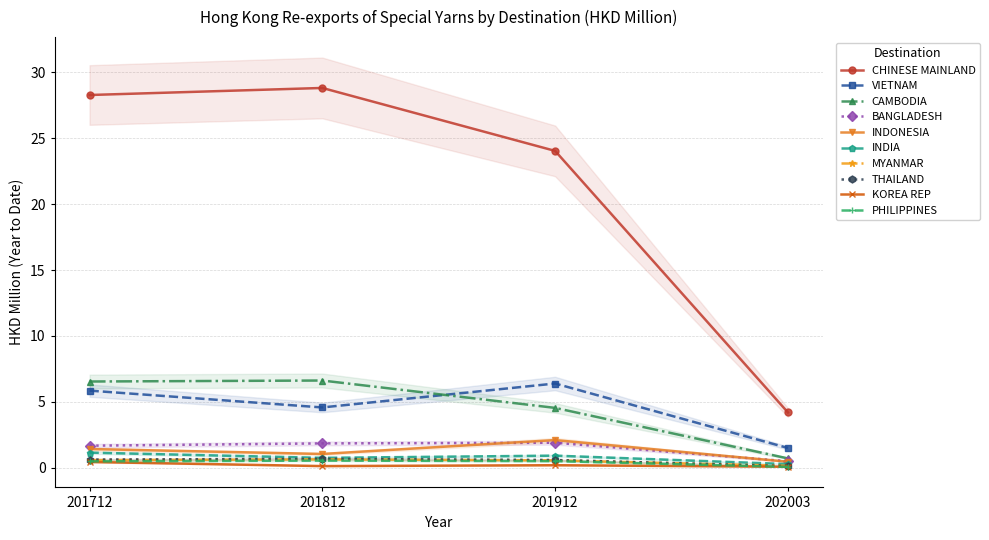

What is the difference between the maximum and minimum values in the 202003 series?

4.1